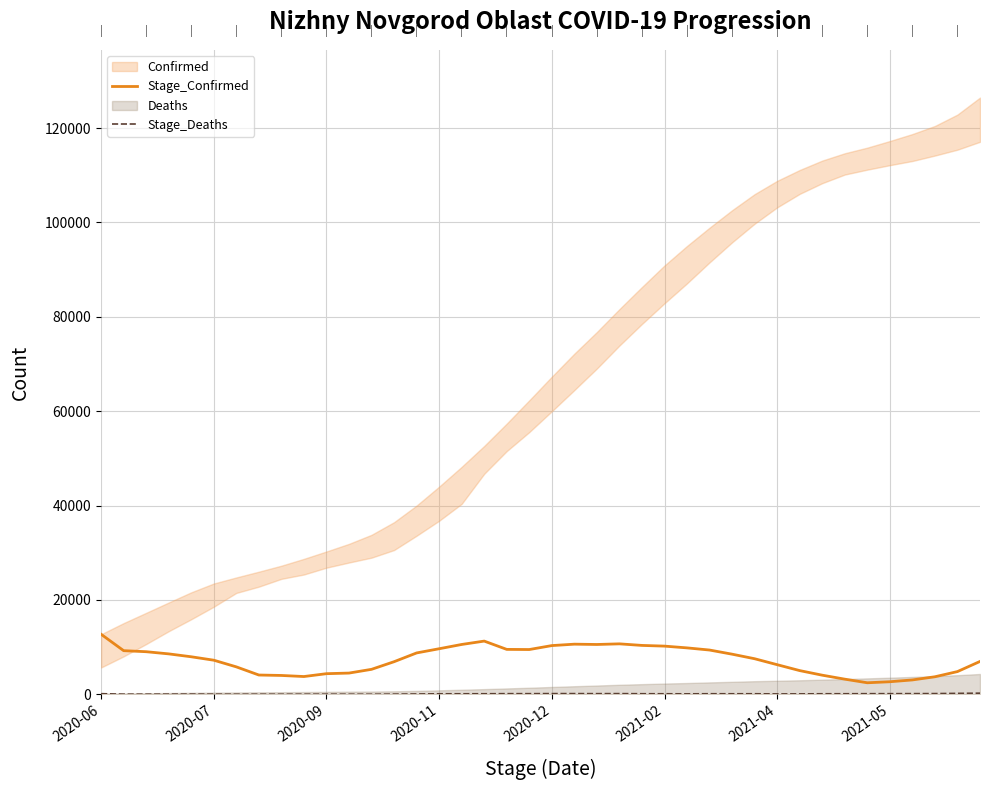

True or false: Stage_Confirmed has a value of 15032 at 16.

False